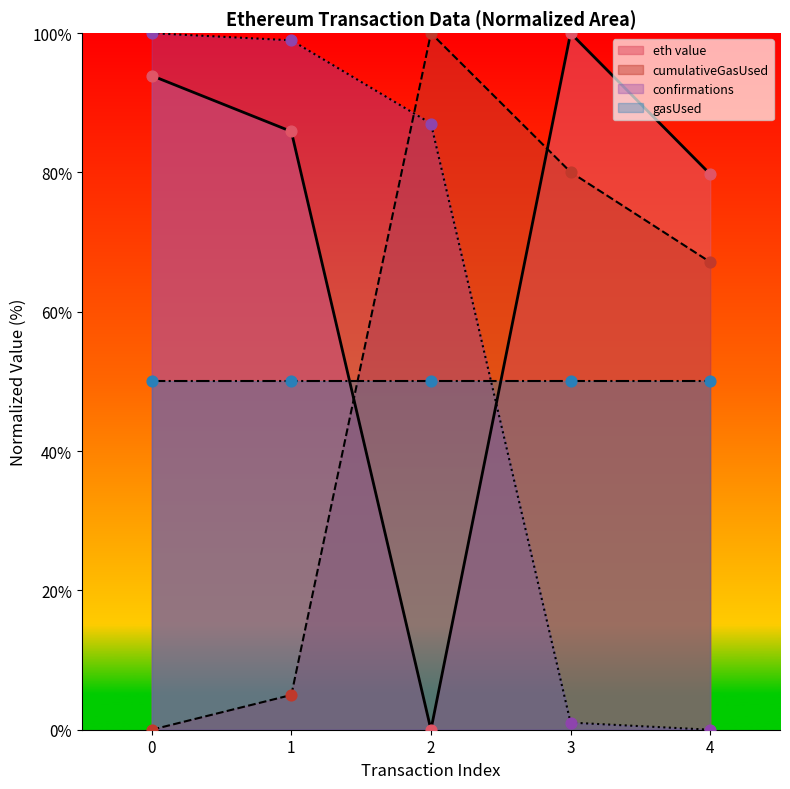

At how many categories does at least one series exceed 16?

5